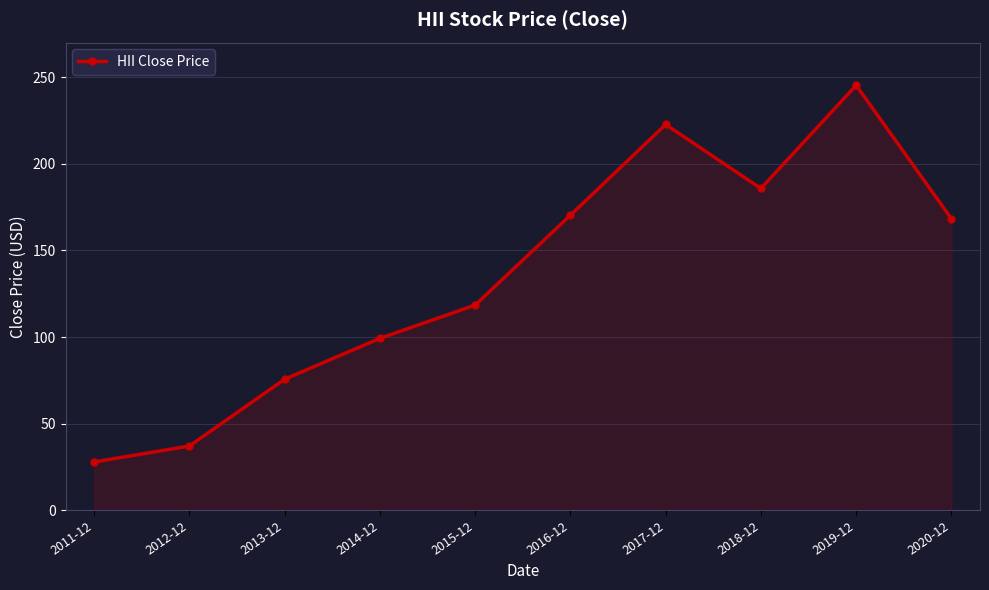

What is the smallest value displayed?

28.0